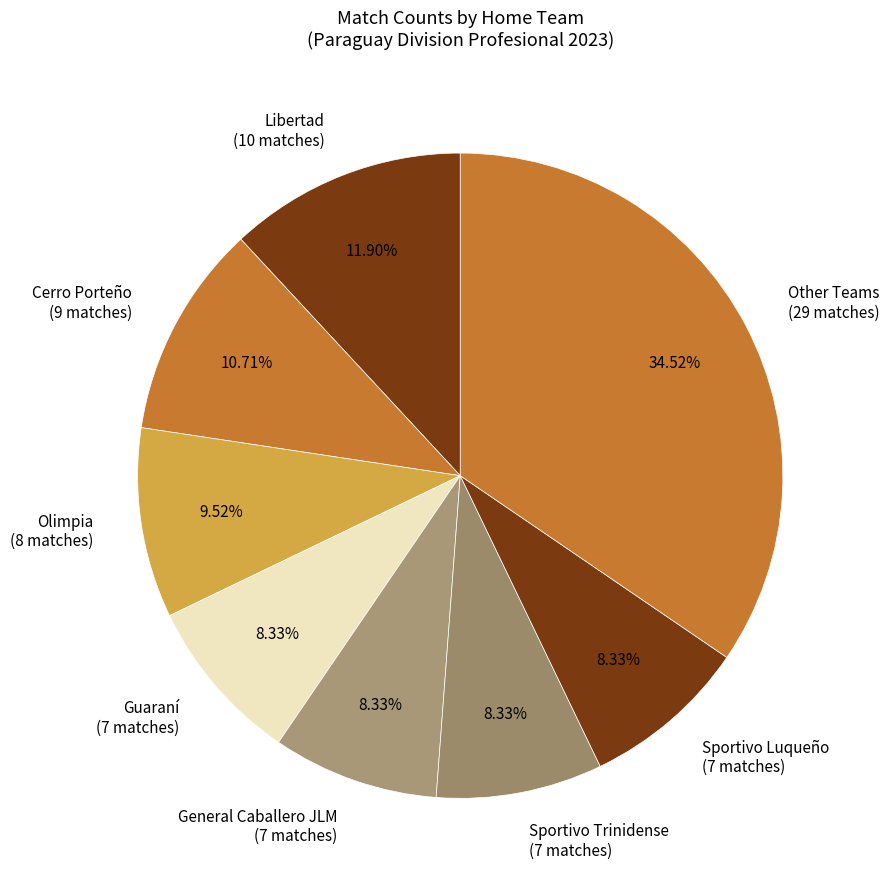

Combined, do Sportivo Trinidense (7 matches) and Cerro Porteño (9 matches) account for over 50%?

No